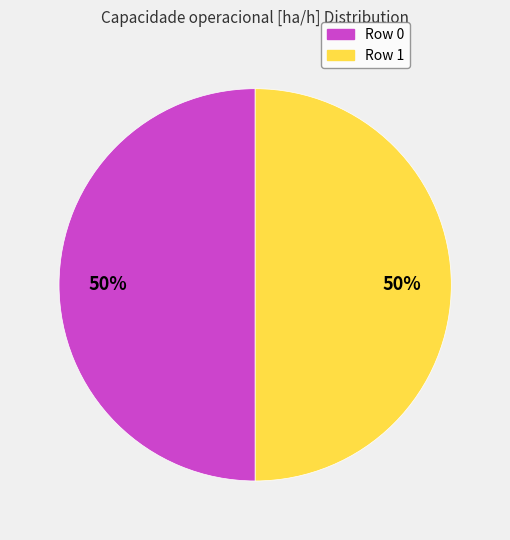

To the nearest percent, what percentage of the pie is Row 0?

50%